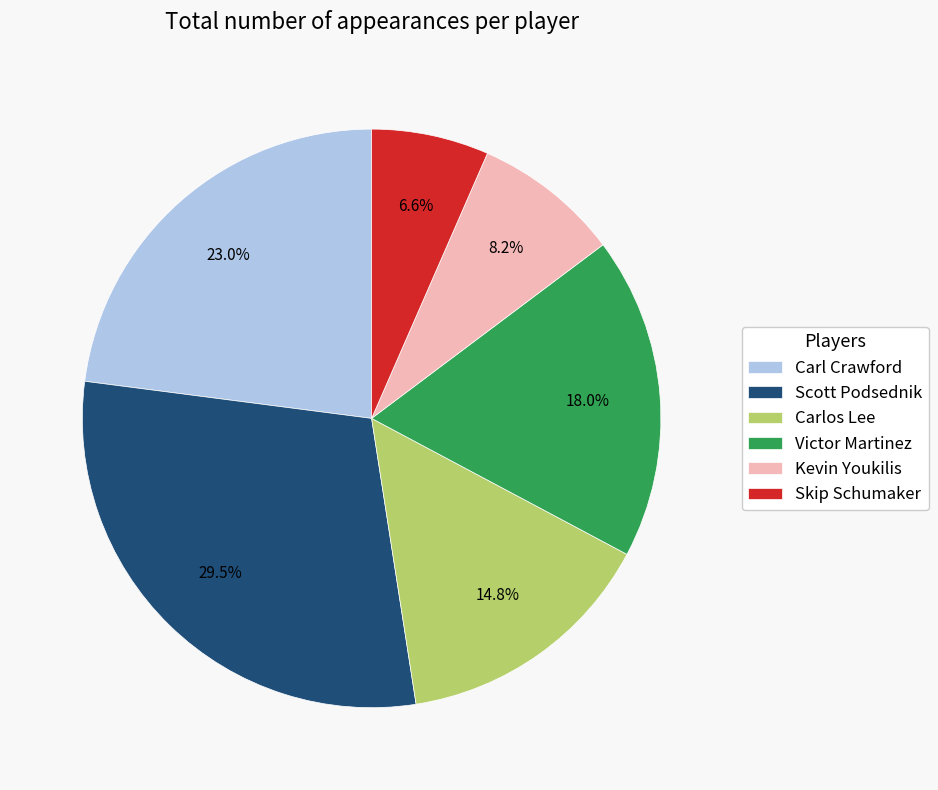

Is there any slice that represents more than half of the pie?

No